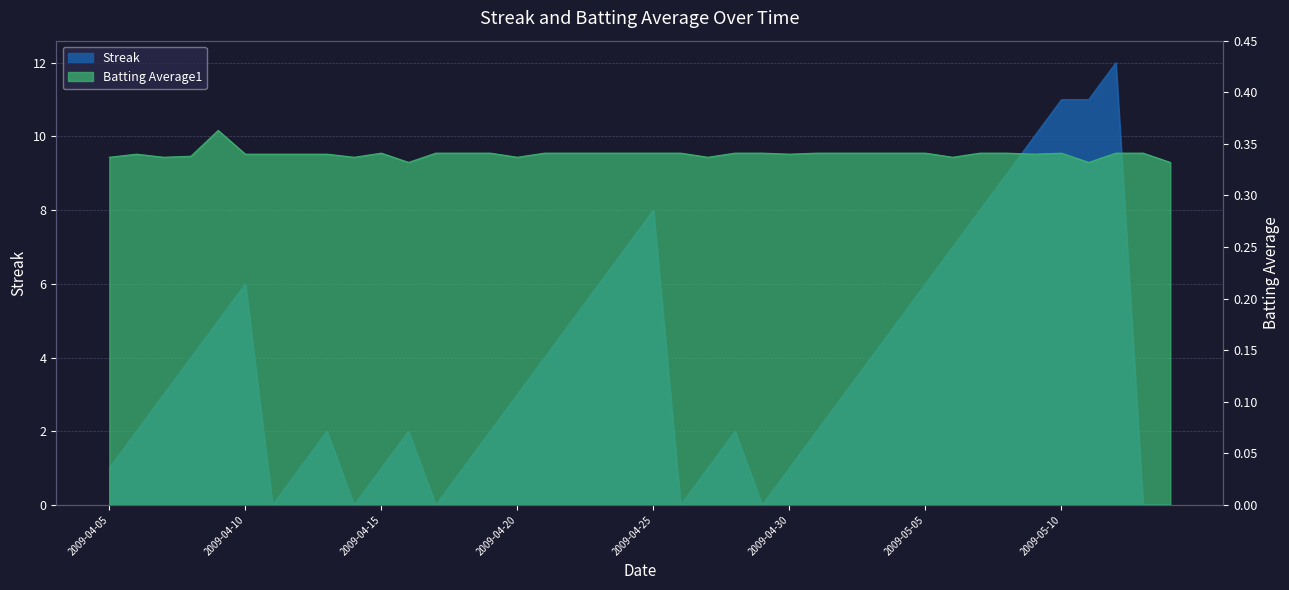

What are all the series names shown in the legend?

Streak, Batting Average1